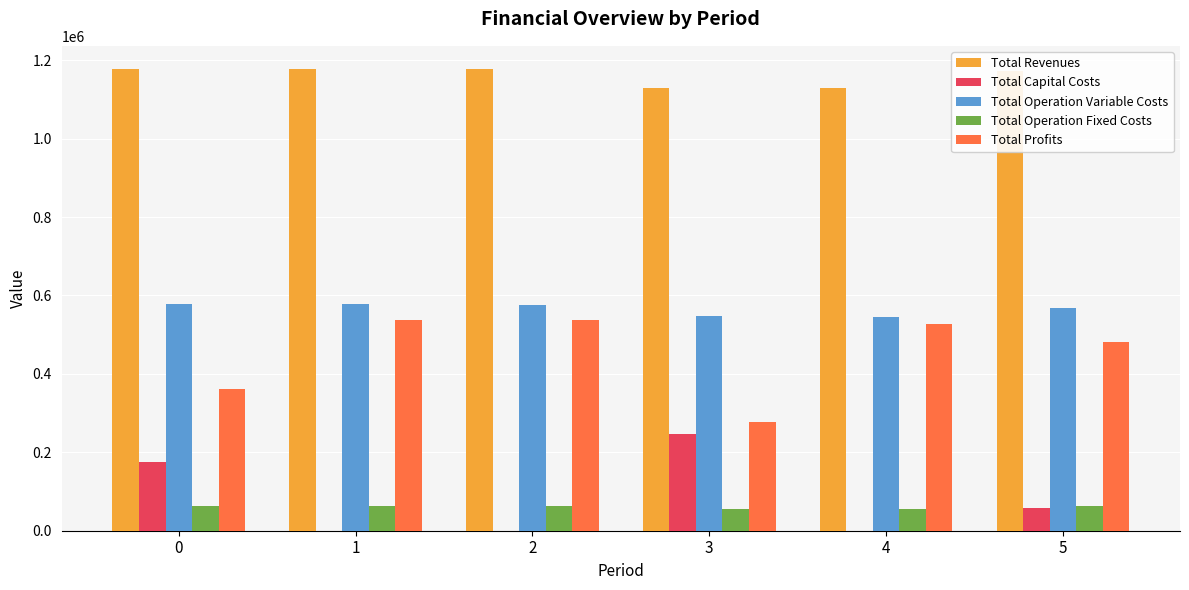

What is the total value across all series at 1?

2355498.1